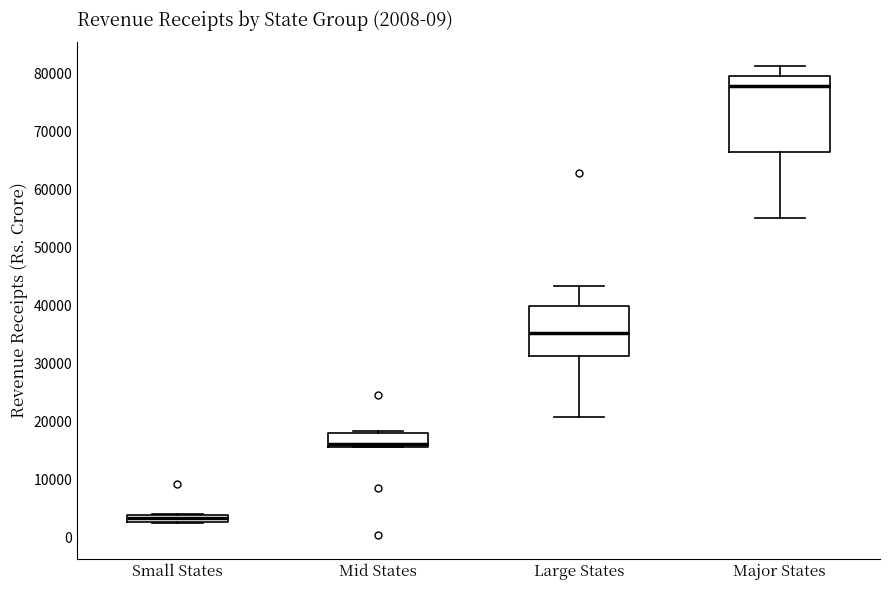

Comparing the boxes themselves (not the whiskers), which one is the tallest?

Major States